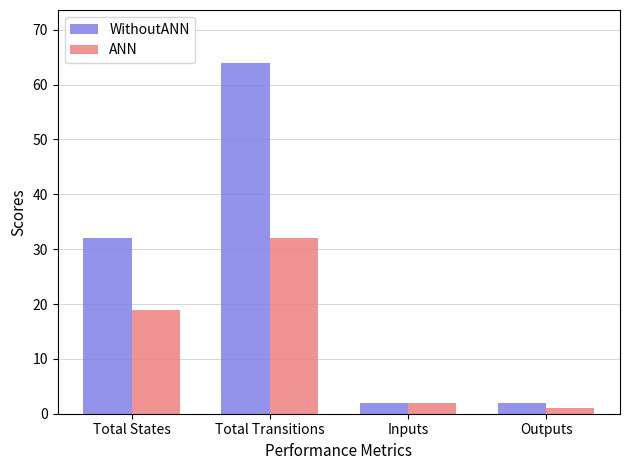

What are all the series names shown in the legend?

WithoutANN, ANN